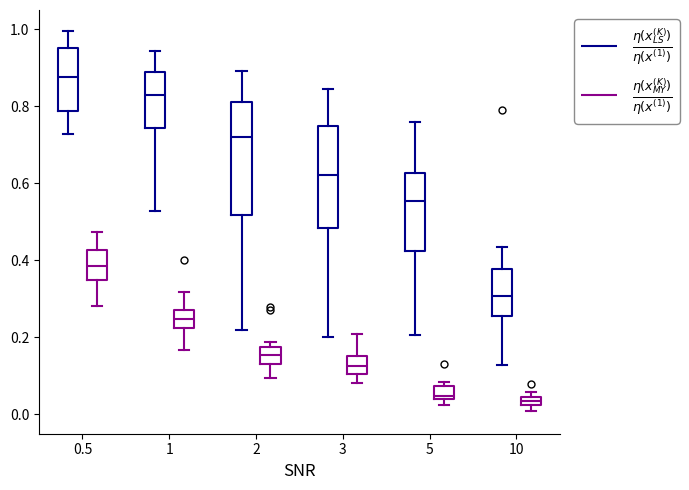

Which box's median line is the highest?

0.5 ($\frac{\eta(x_{LS}^{(K)})}{\eta(x^{(1)})}$)